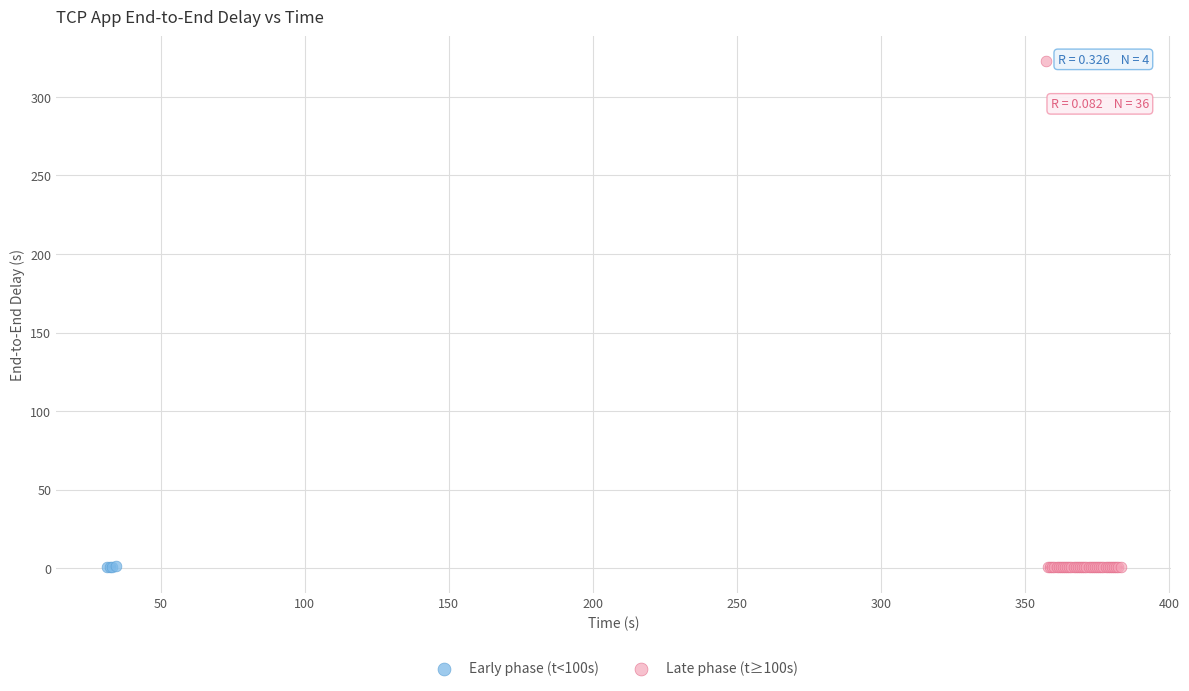

Which series has the largest Y range (max minus min)?

Late phase (t≥100s)